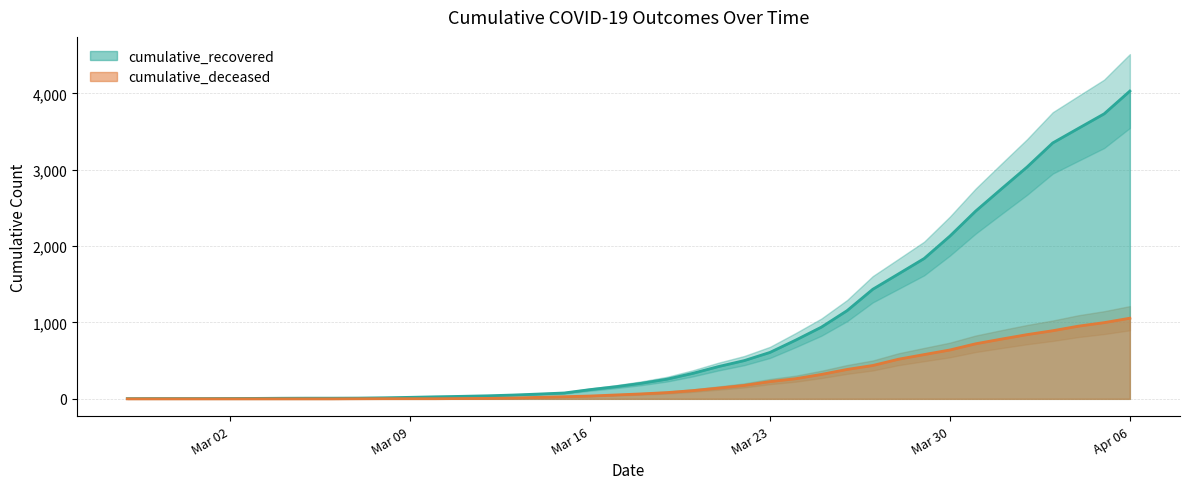

What is the sum of the cumulative_recovered values at 2020-03-07 and 2020-04-03?

3361